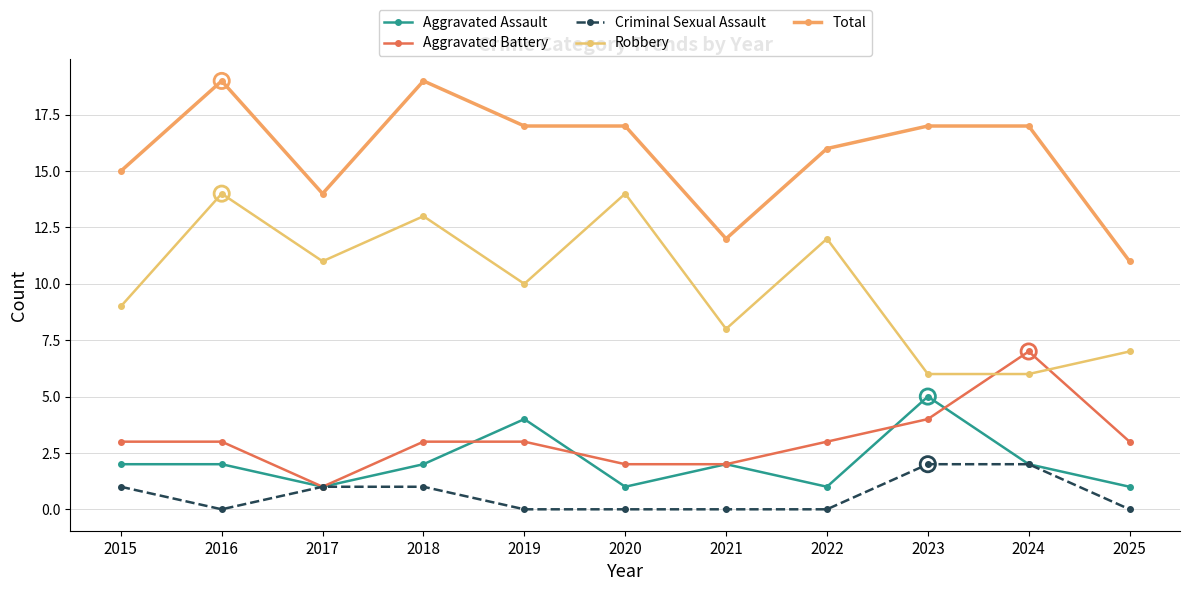

How many categories are shown in the chart?

11